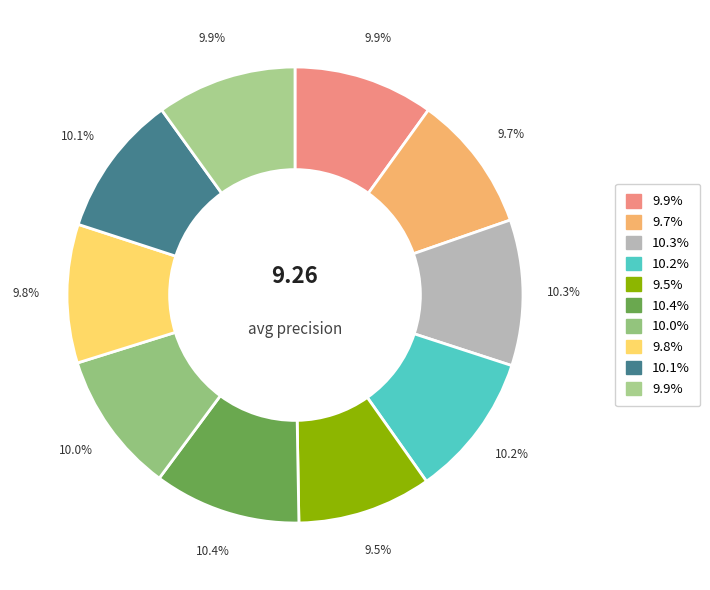

Is there a majority slice in this chart?

No